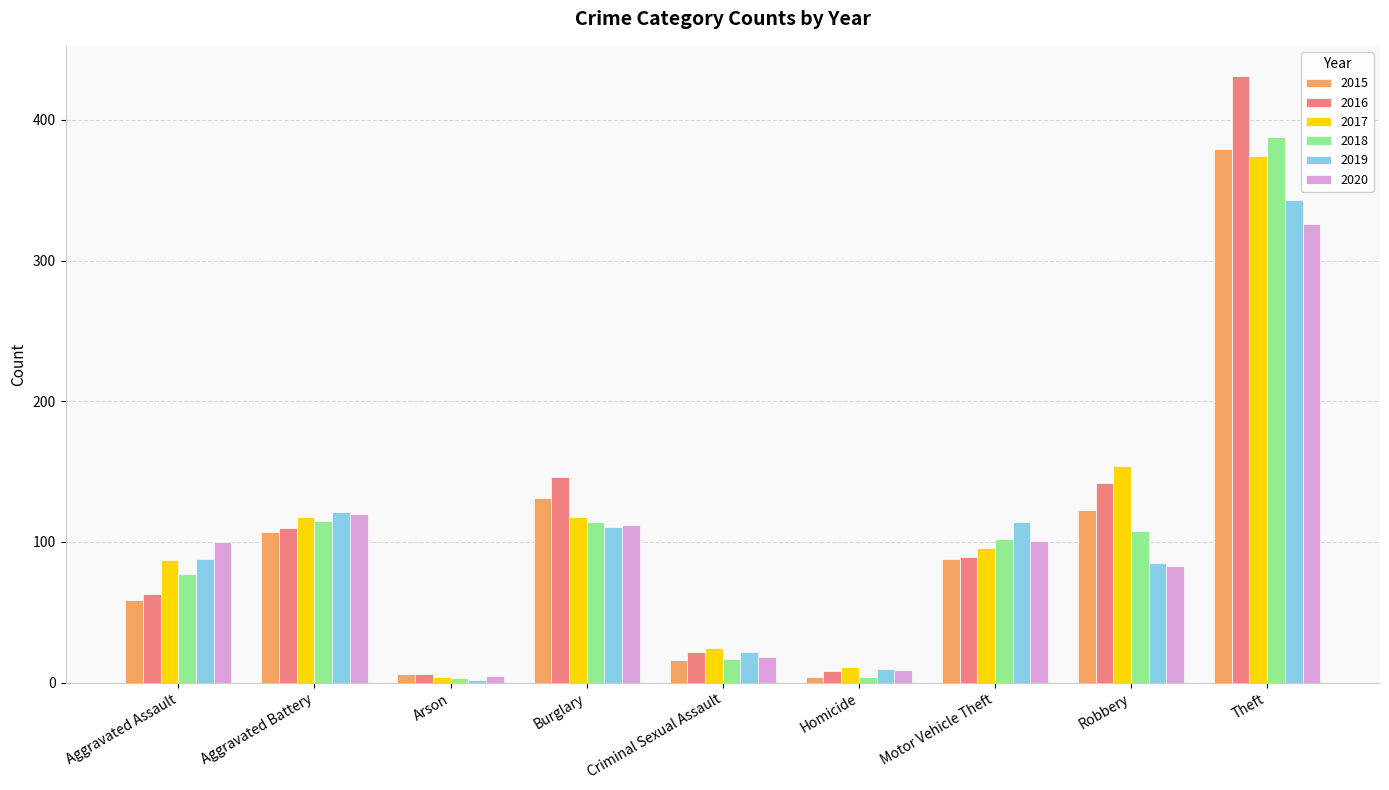

What position from the right is Robbery?

2